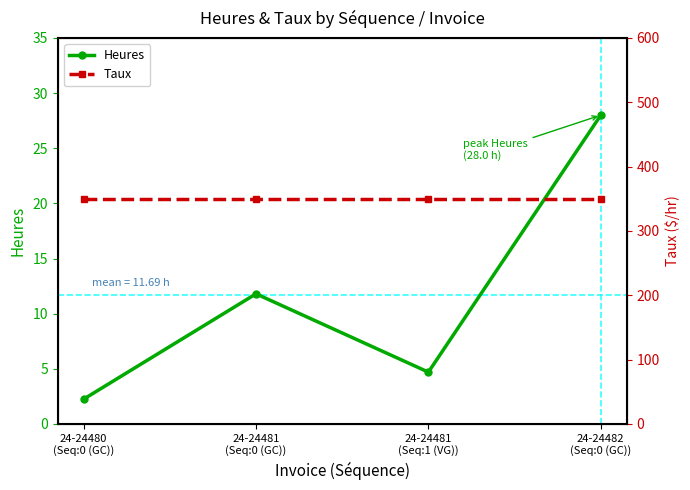

At 24-24480
(Seq:0 (GC)), list the series in order from largest to smallest.

Taux, Heures